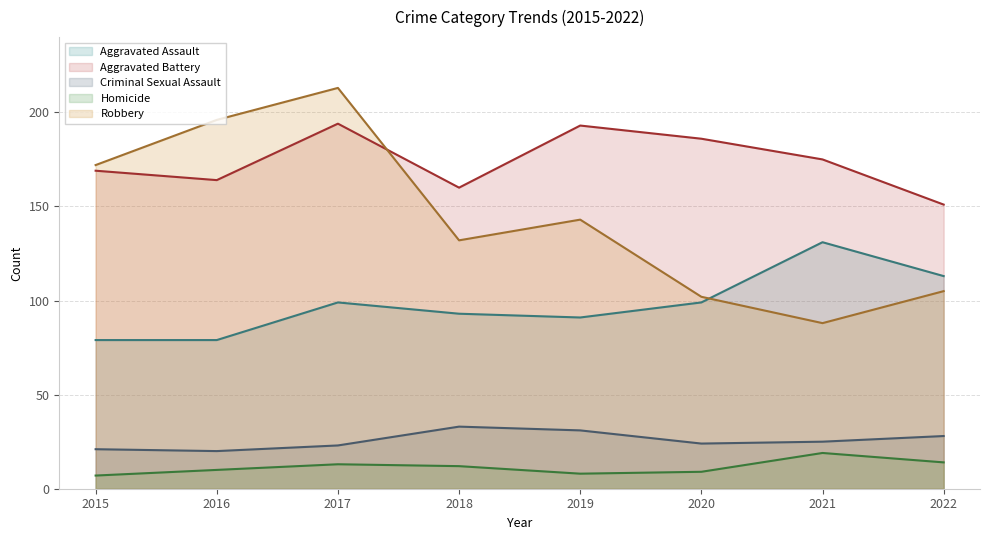

How many lines are shown in the chart?

5